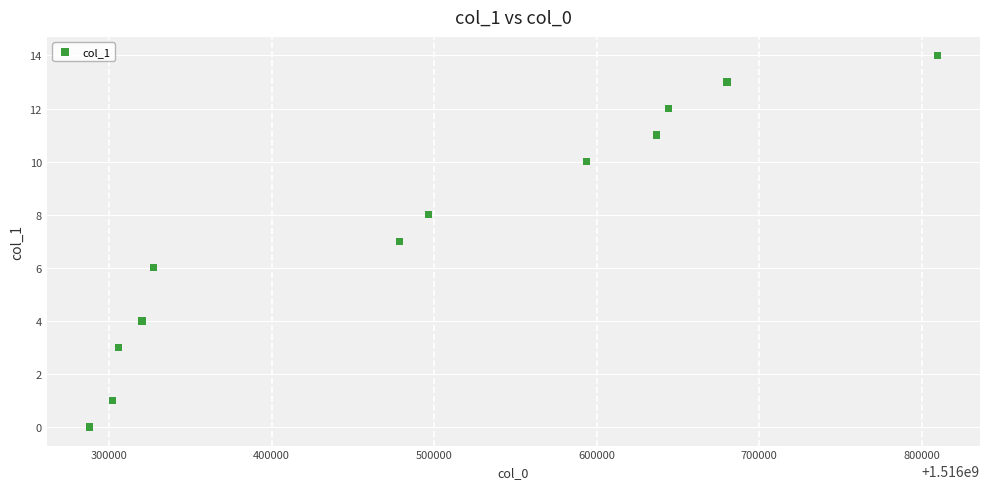

What is the range of Y values (max minus min)?

14